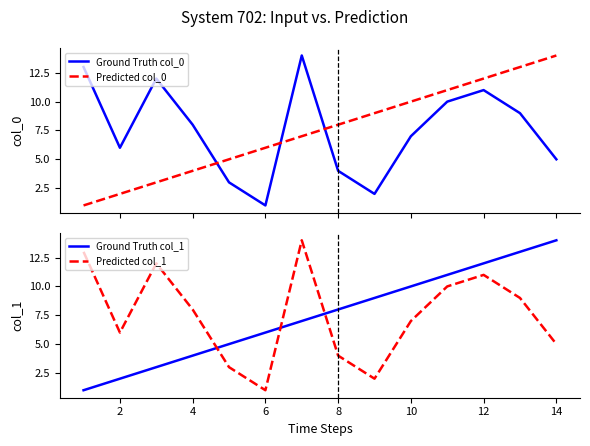

What is the highest value of the Predicted col_0 series?

14